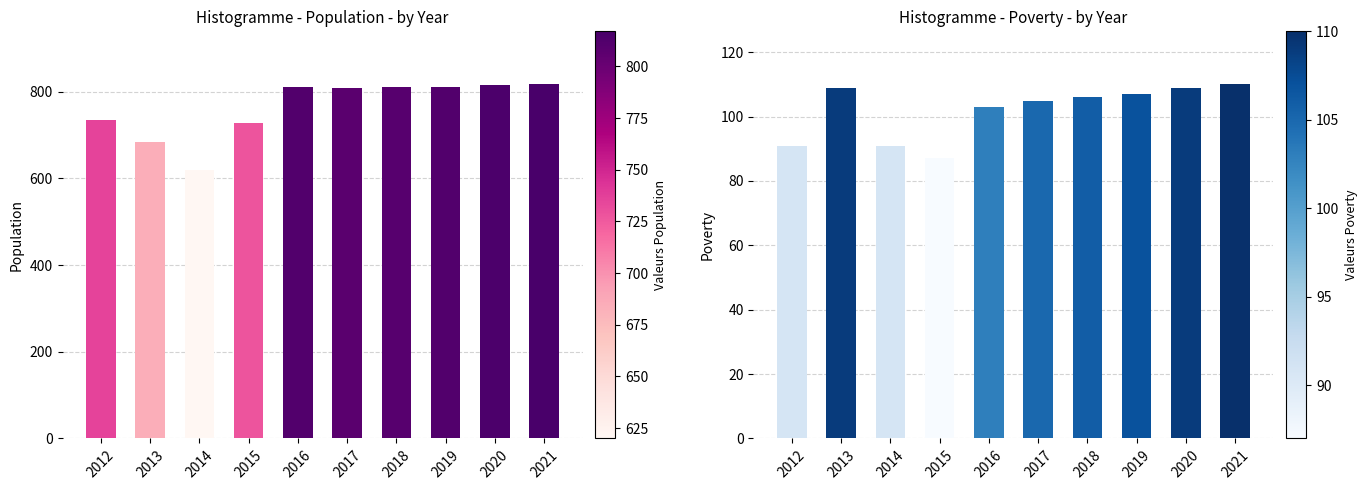

What is the value of the Poverty bar at the 6th from the left?

105